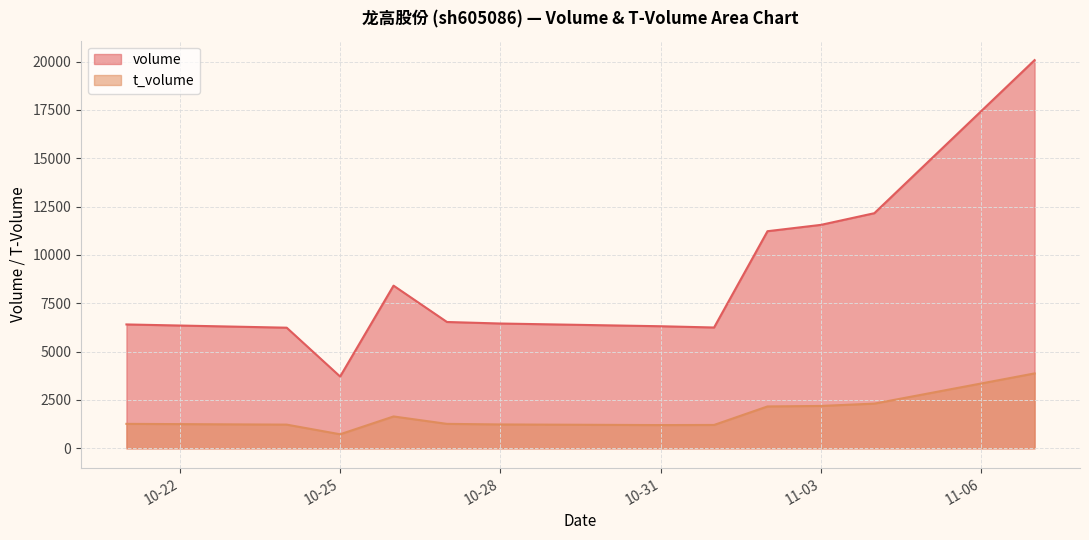

At which category does the chart reach its minimum across all series?

10-25